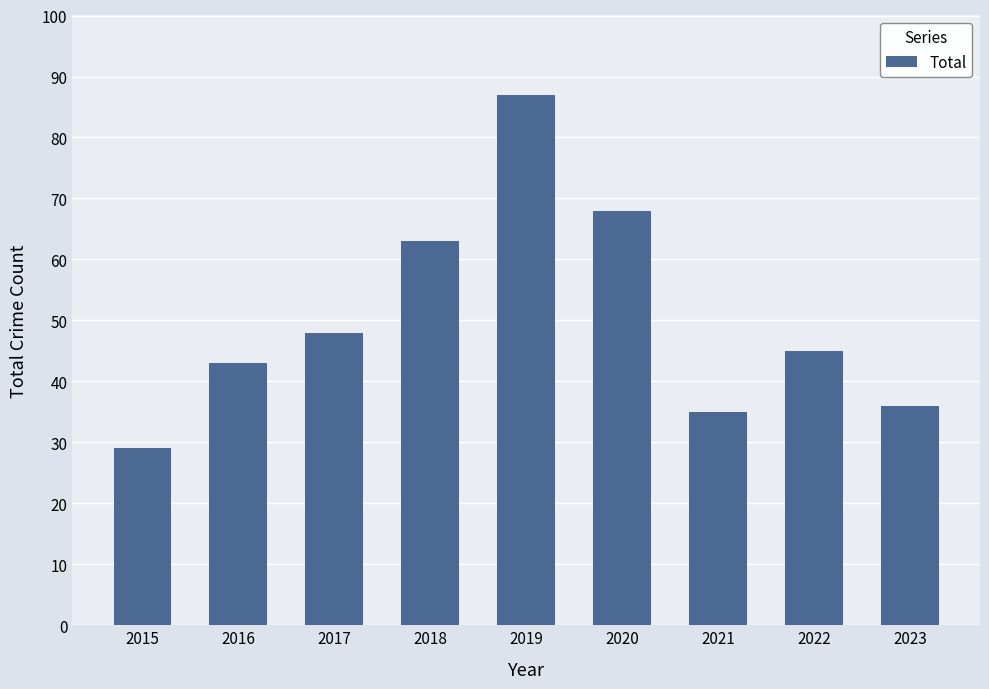

The chart shows a value of 48 at 2019. True or false?

False